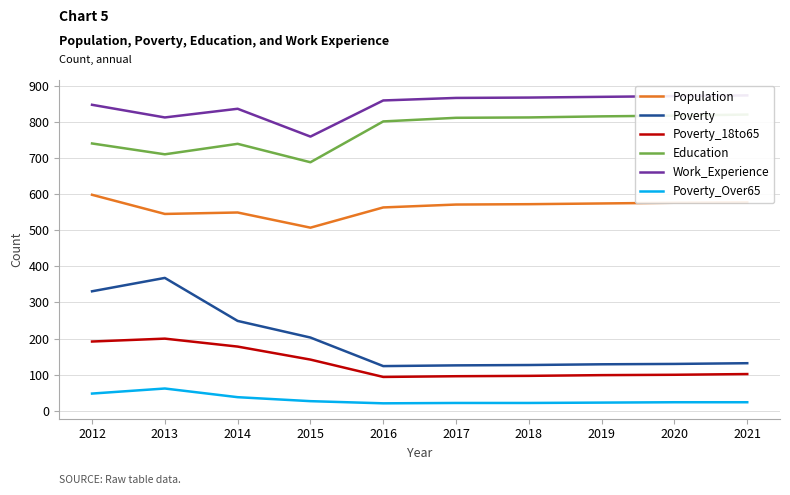

What is the value of the Population point at the 9th from the left?

576